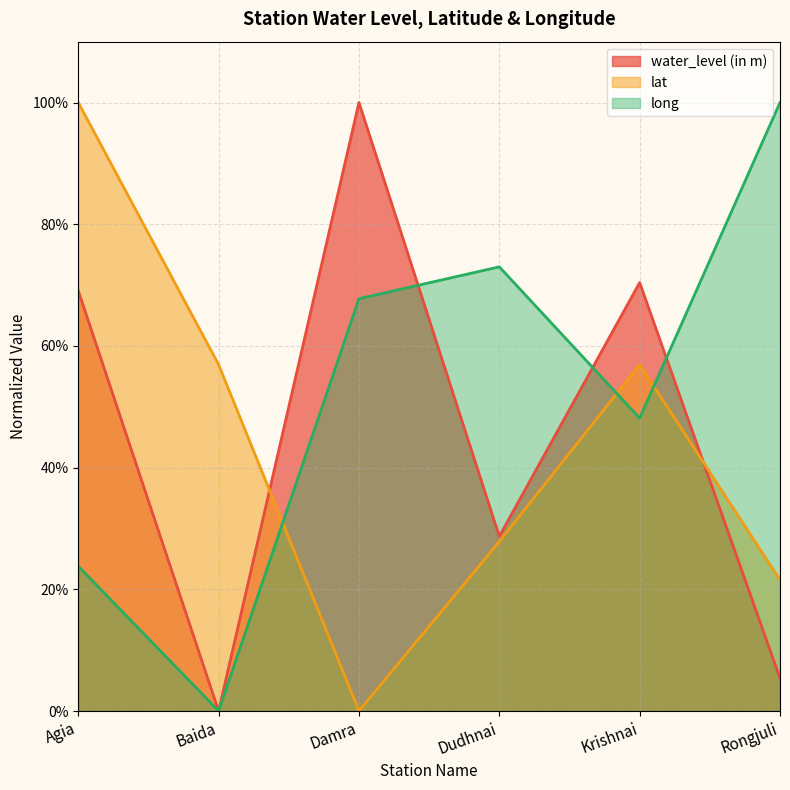

What is the label of the 6th point from the right?

Agia